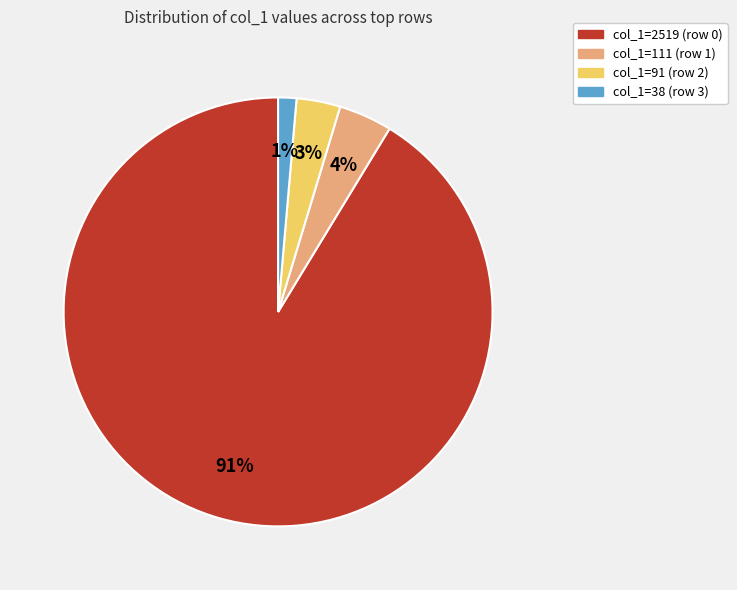

What is the smallest slice in the pie chart?

col_1=38 (row 3)